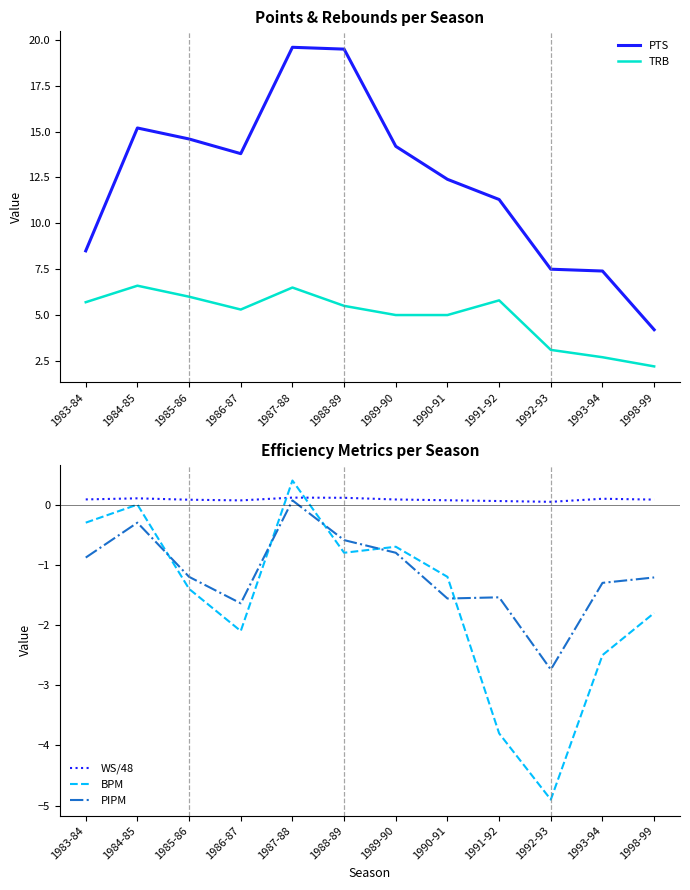

What is the smallest value displayed?

-4.9